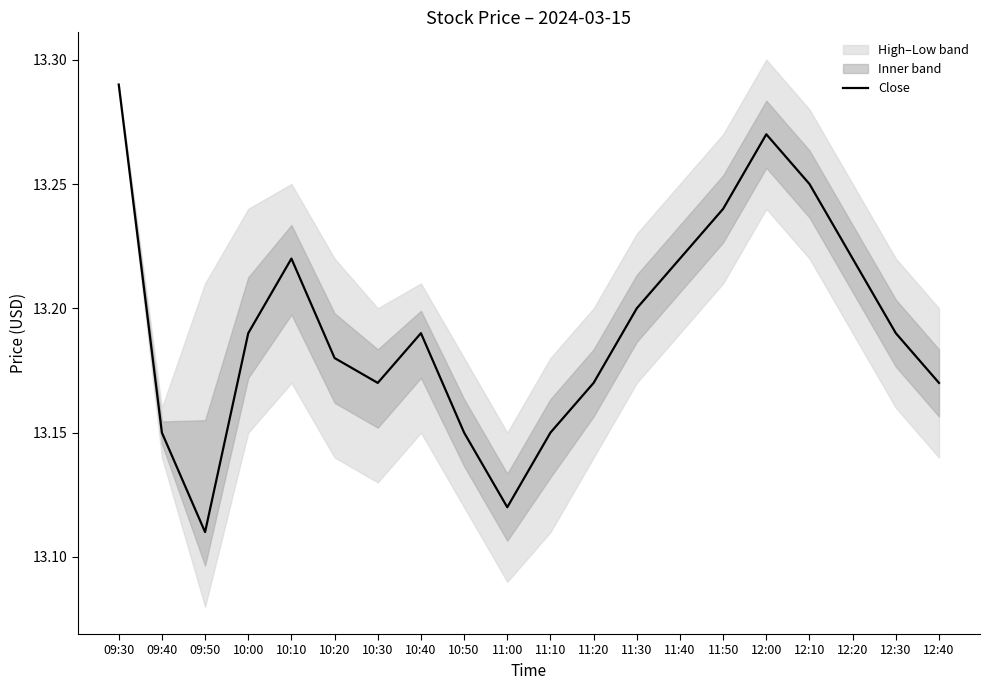

Where is the data nearest to the value 13?

09:50